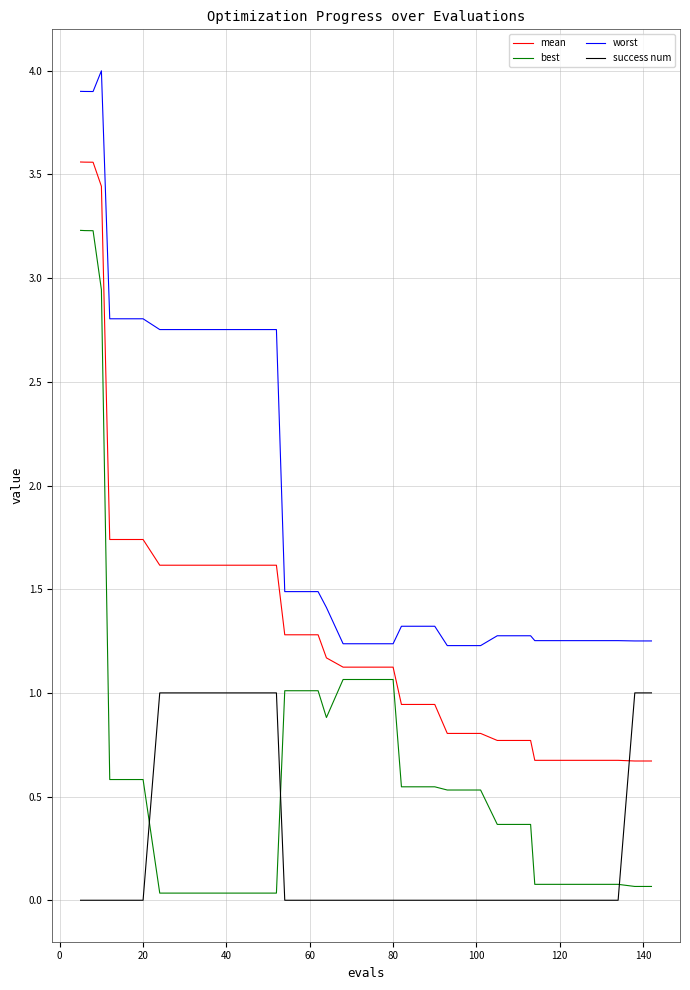

Which series has the widest spread of values?

best